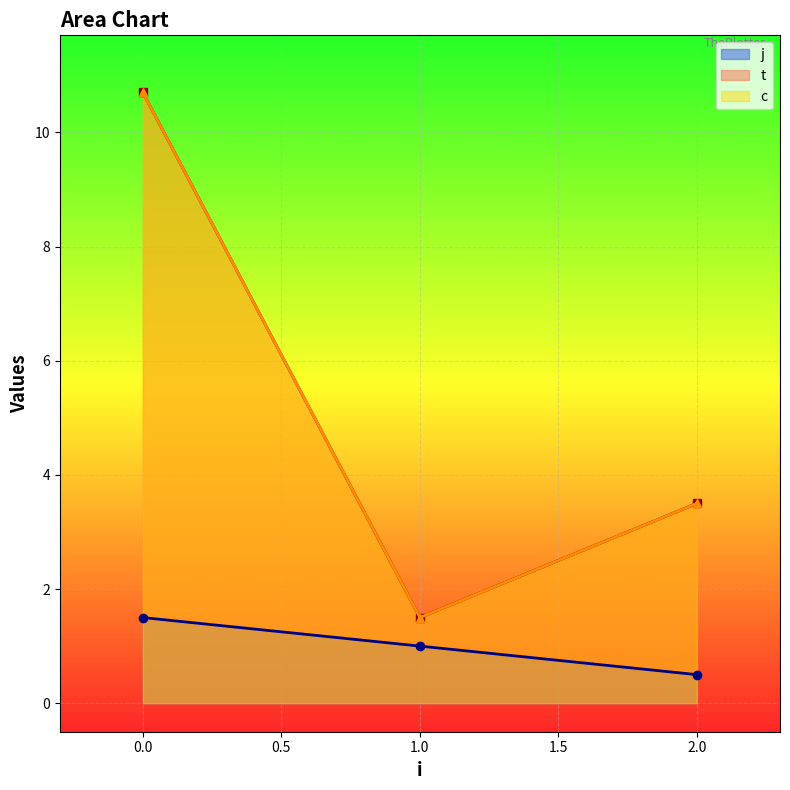

True or false: t and c intersect in this chart.

False